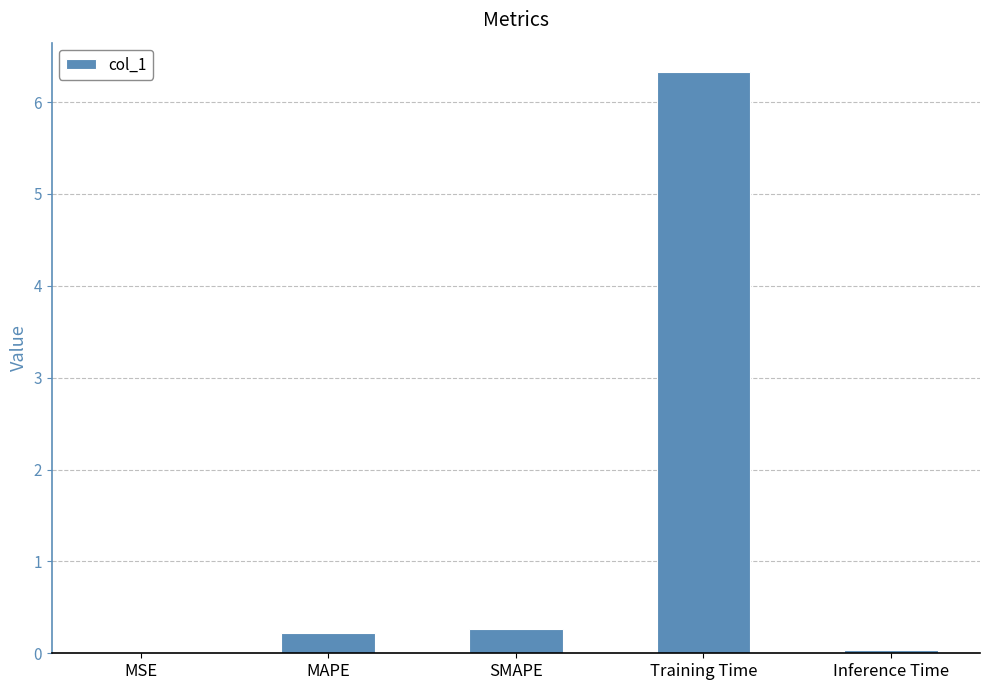

Which category has the highest value across all series?

Training Time